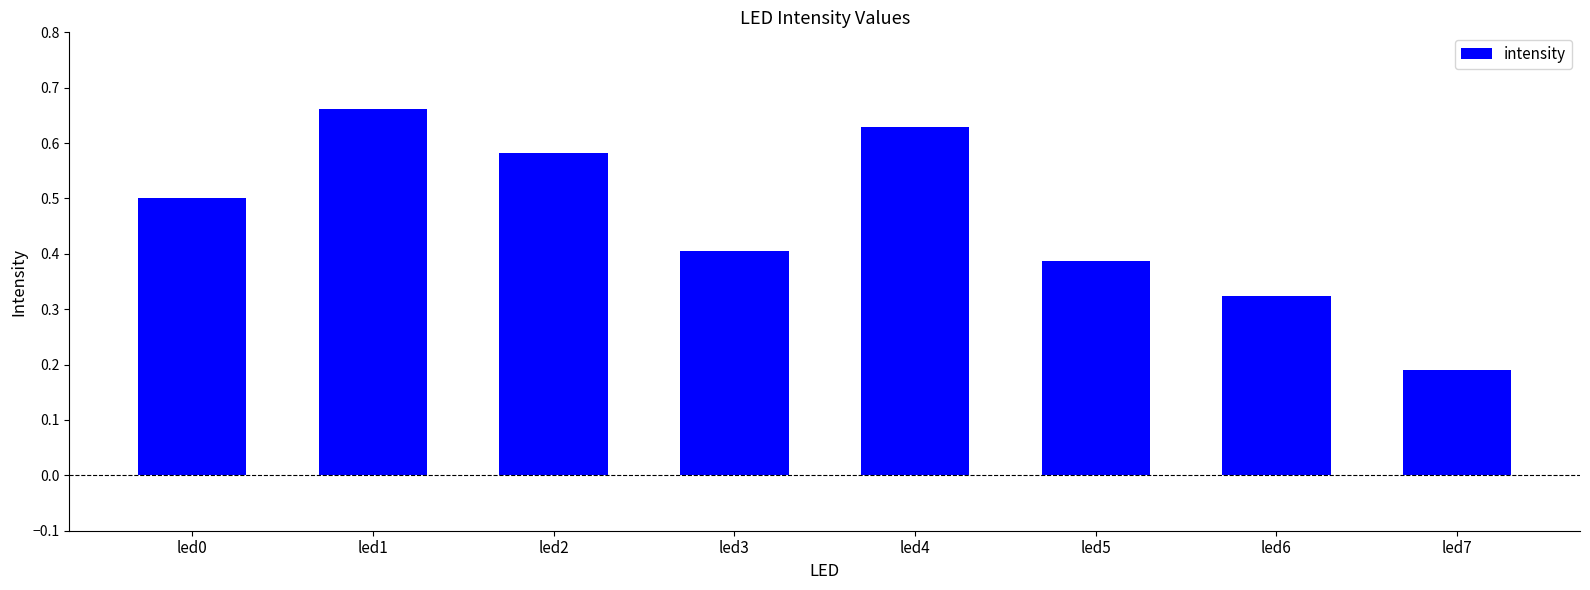

What is the change in value from led0 to led2?

+0.1